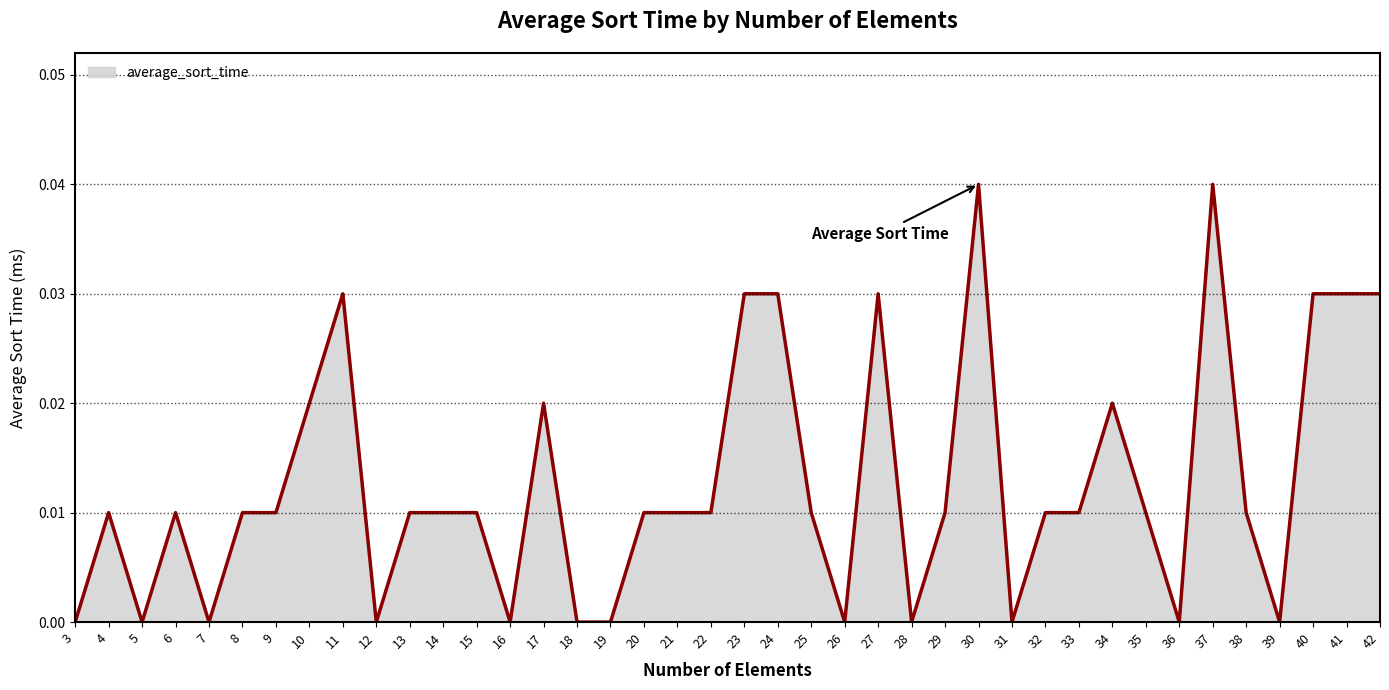

Between 8 and 42, which is larger?

42